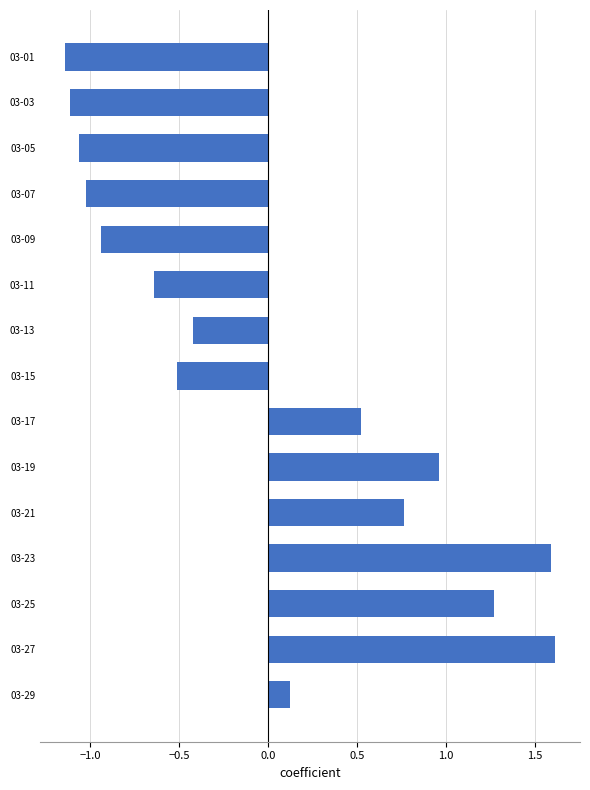

Which has a higher value, 03-23 or 03-17?

03-23